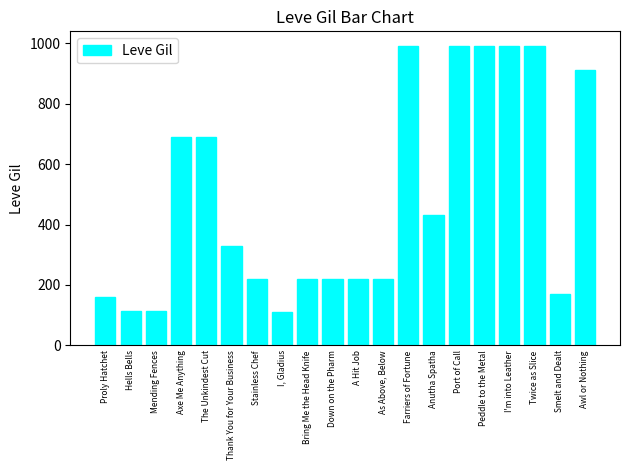

Between Thank You for Your Business and Mending Fences, which is larger?

Thank You for Your Business